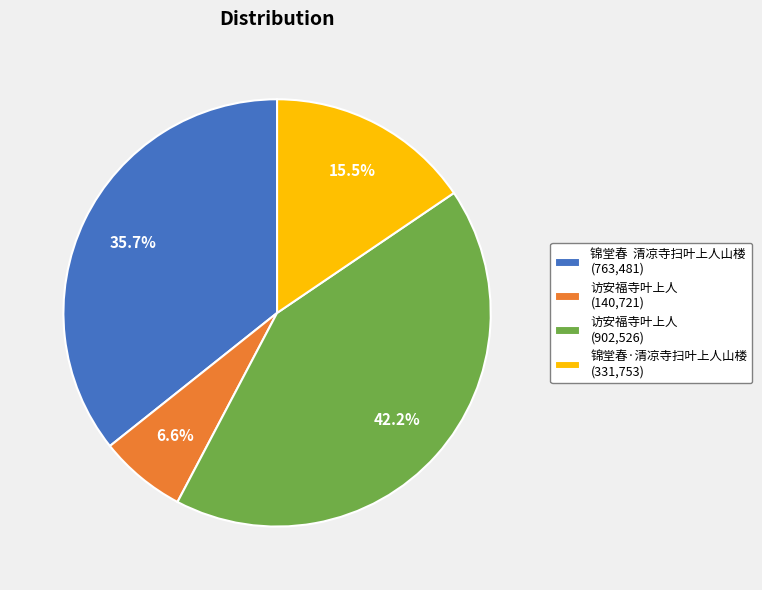

Which slice is the smallest?

访安福寺叶上人 (140,721)